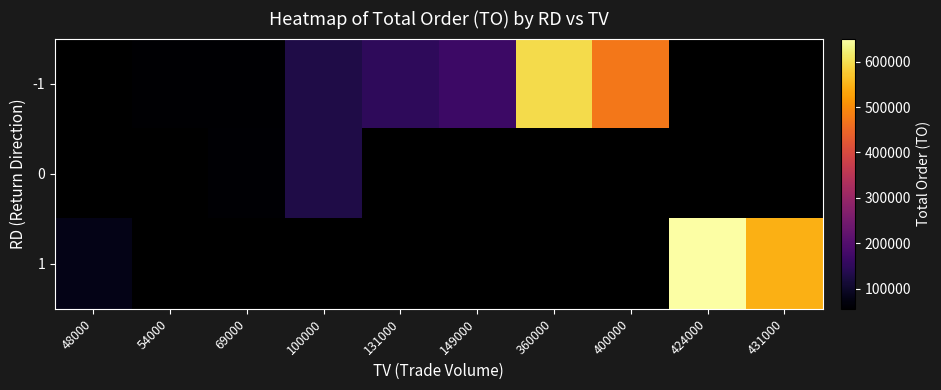

Rank the series at 54000 from lowest to highest value.

-1, 0, 1